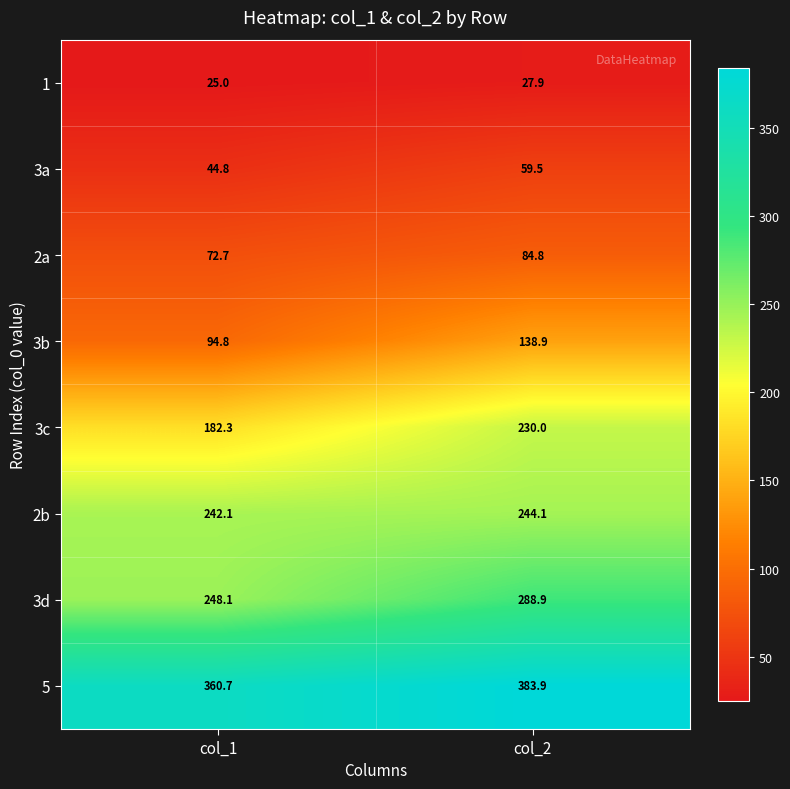

What is the difference between the highest and lowest values at col_2?

356.0